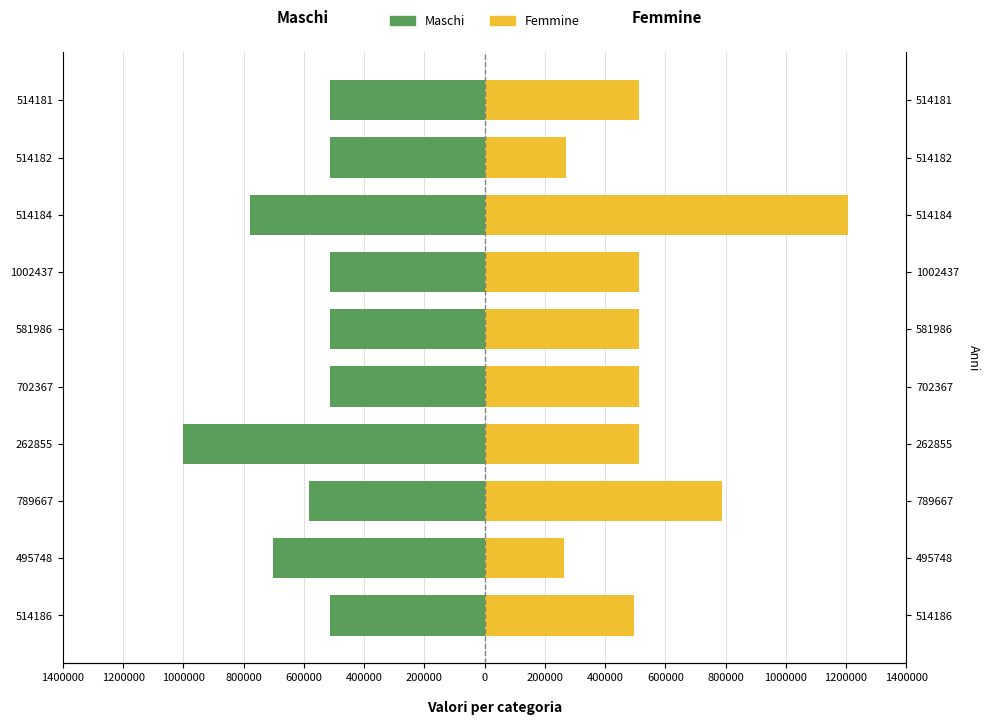

The value of Femmine at 514182 is 270854. True or false?

True